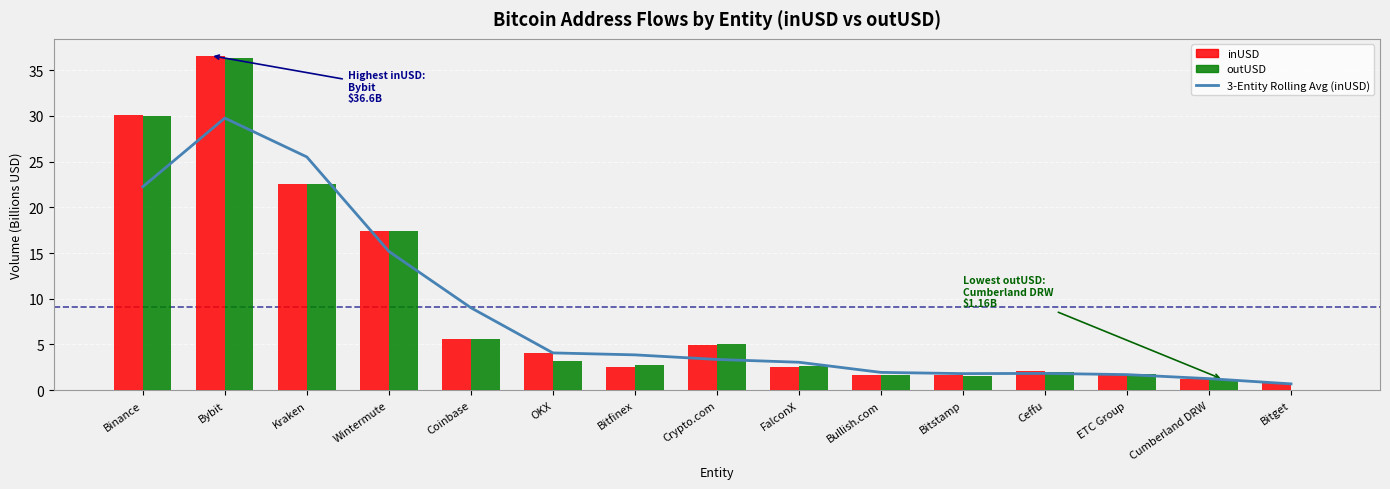

How many series are shown in this chart?

3